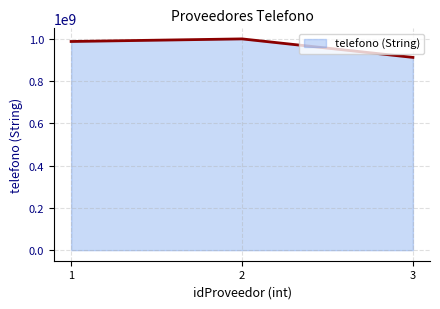

What is the average value?

966629592